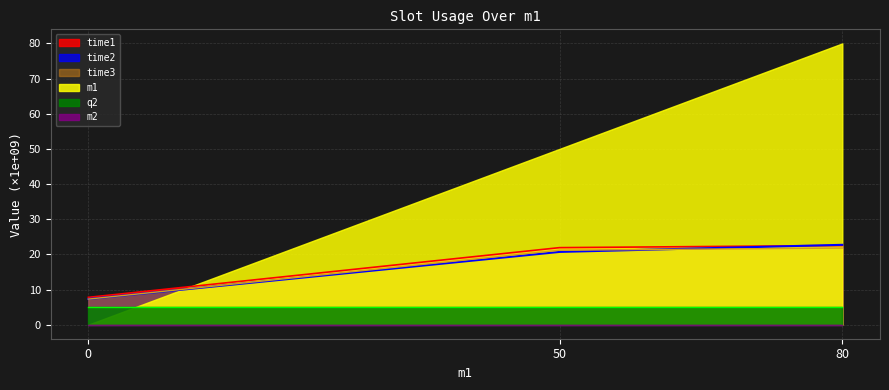

Does the chart have visible grid lines?

Yes